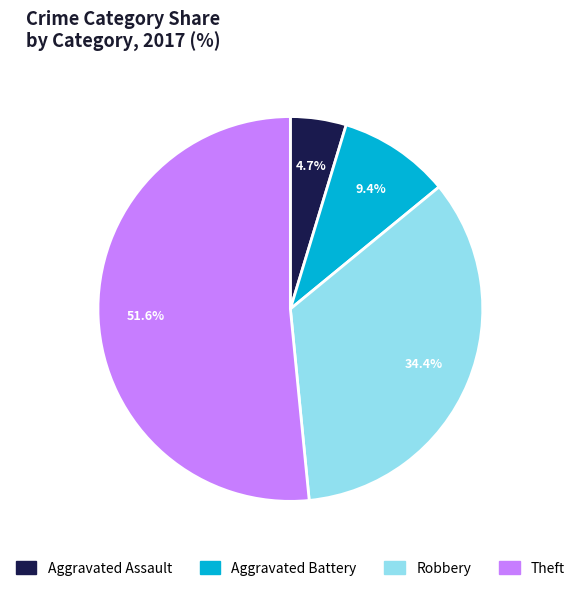

Does Theft represent more than half of the total?

Yes